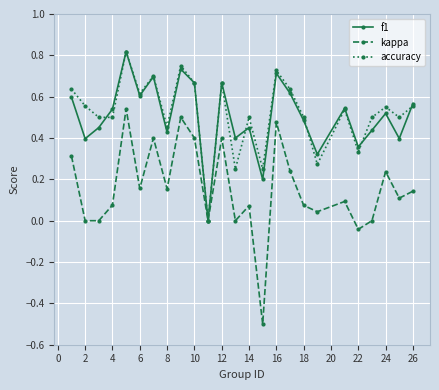

Which series has the largest range (max minus min)?

kappa